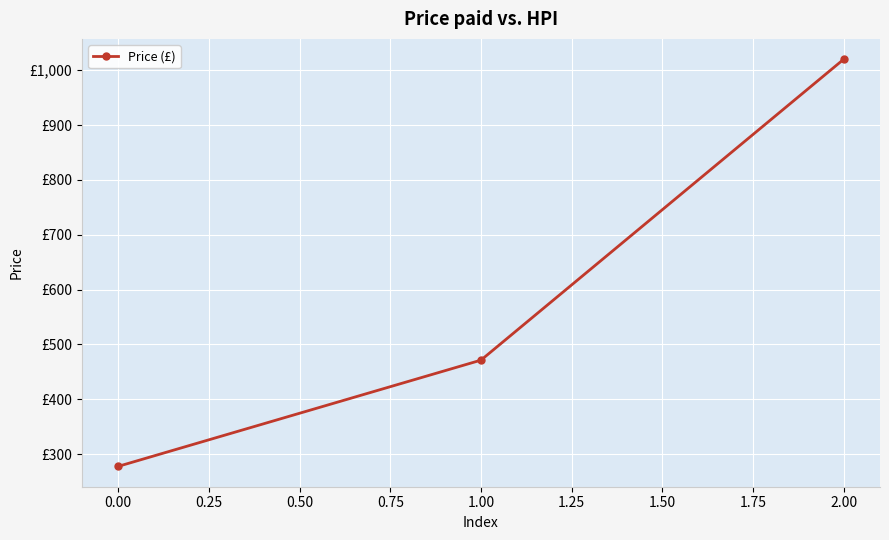

Reading left to right, list all the values displayed in this chart.

277.8	471.4	1020.0